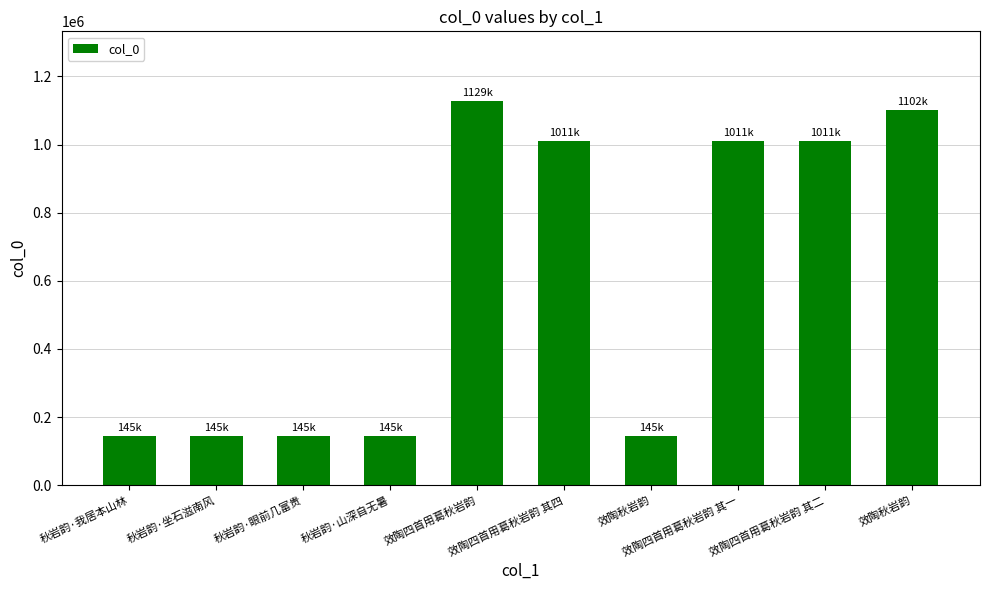

At which category does the chart reach its minimum across all series?

秋岩韵·眼前几富贵